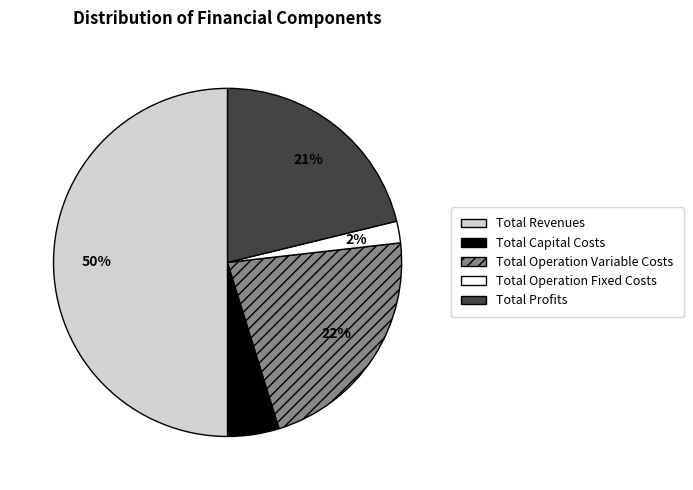

To the nearest percent, what is the difference between the Total Capital Costs and Total Profits slice percentages?

16%